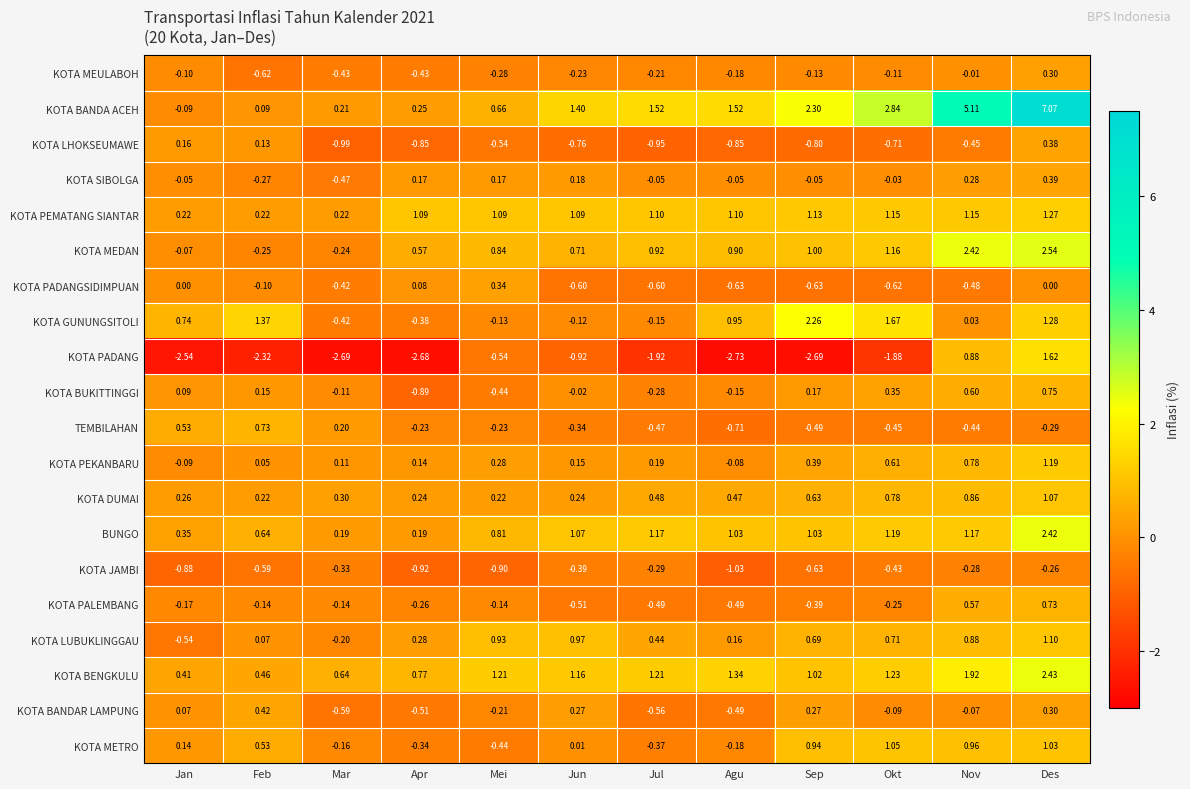

At which category does the chart reach its peak across all series?

Des